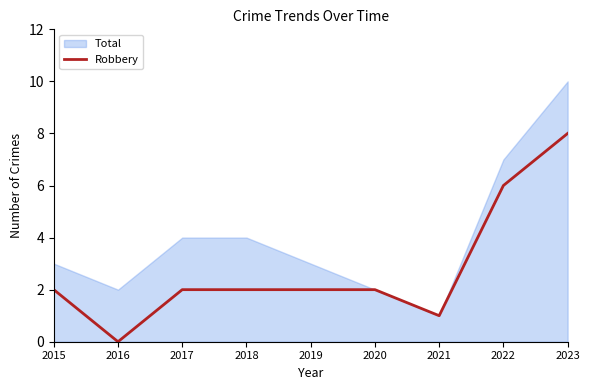

What is the maximum value for Robbery?

8